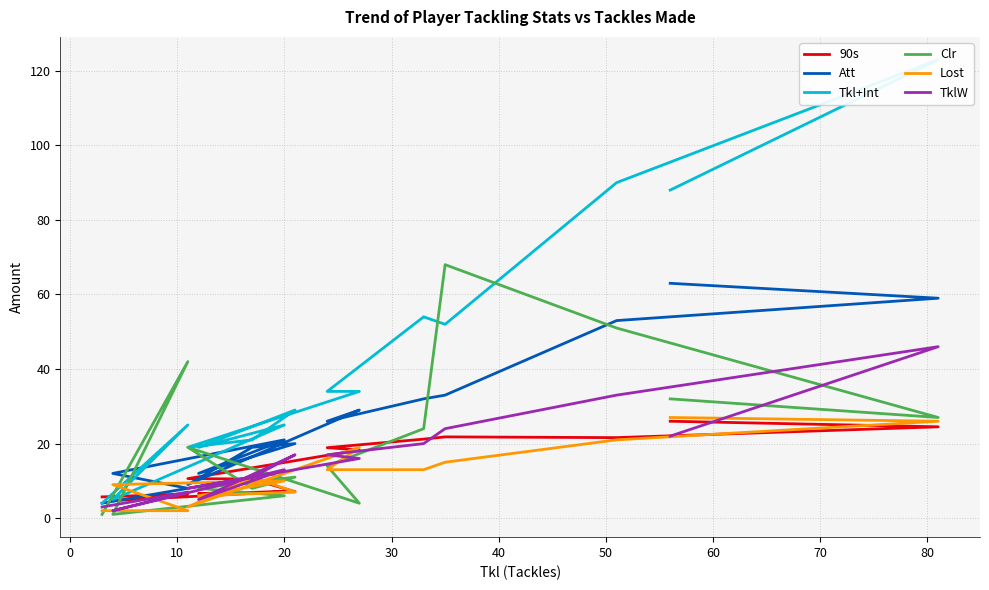

True or false: TklW and Tkl+Int intersect in this chart.

False